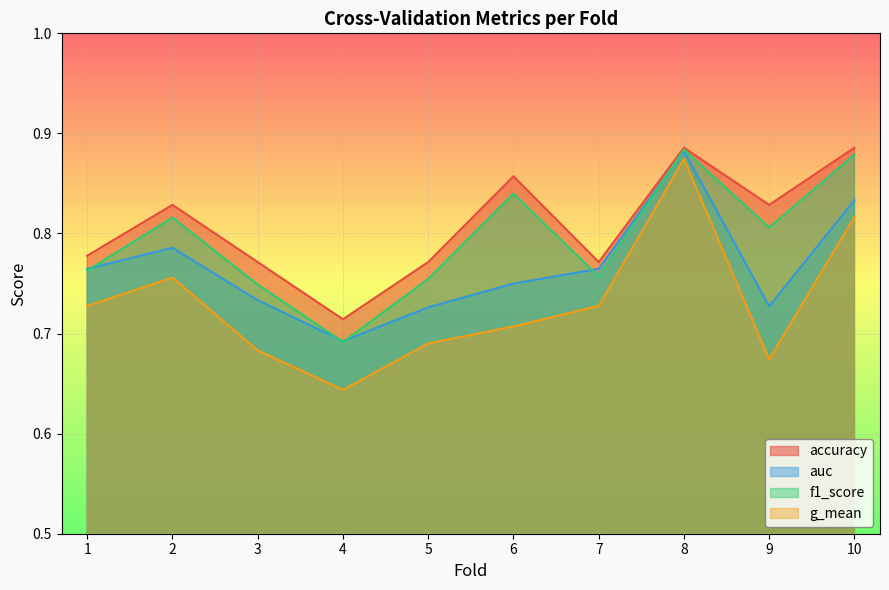

How many lines are shown in the chart?

4